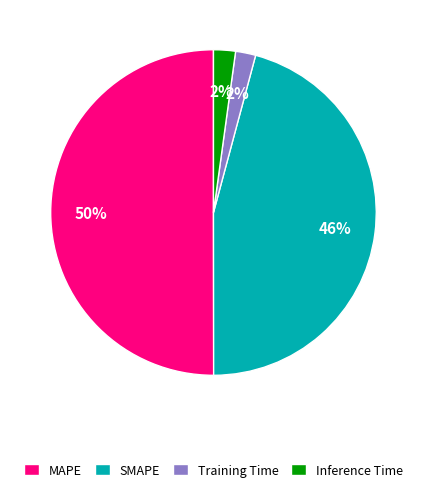

Do Inference Time and SMAPE together represent more than half of the pie?

No